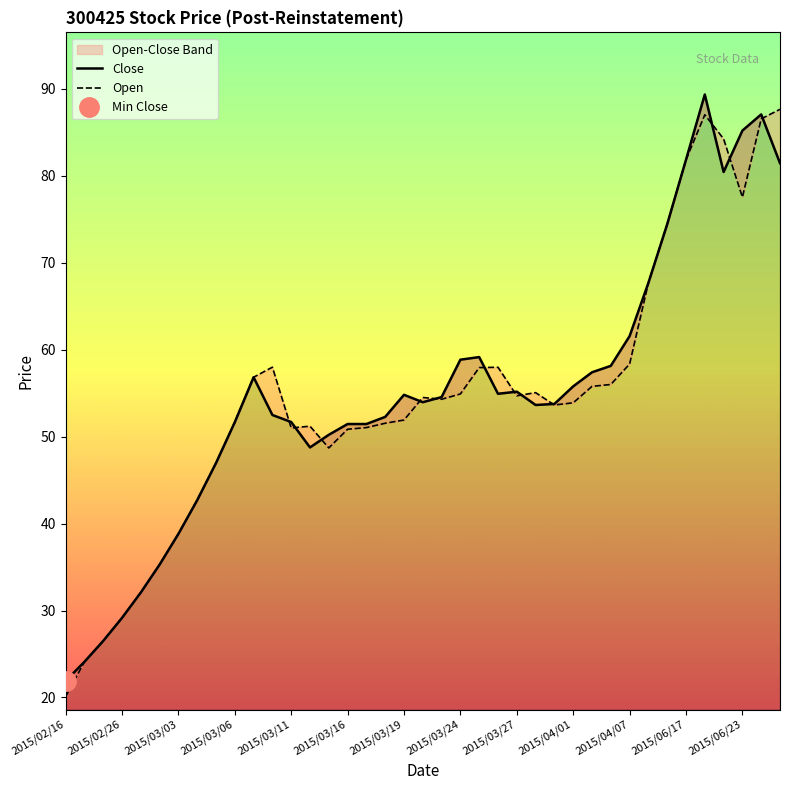

Reading left to right, transcribe all the data shown in this chart.

Close: 2015/02/16=21.9	2015/02/17=24.1	2015/02/25=26.5	2015/02/26=29.1	2015/02/27=32.1	2015/03/02=35.3	2015/03/03=38.8	2015/03/04=42.7	2015/03/05=47.0	2015/03/06=51.7	2015/03/09=56.8	2015/03/10=52.5	2015/03/11=51.7	2015/03/12=48.8	2015/03/13=50.2	2015/03/16=51.5	2015/03/17=51.5	2015/03/18=52.3	2015/03/19=54.8	2015/03/20=54.0	2015/03/23=54.5	2015/03/24=58.9	2015/03/25=59.1	2015/03/26=54.9	2015/03/27=55.2	2015/03/30=53.6	2015/03/31=53.8	2015/04/01=55.8	2015/04/02=57.4	2015/04/03=58.1	2015/04/07=61.6	2015/06/15=67.7	2015/06/16=74.4	2015/06/17=81.8	2015/06/18=89.3	2015/06/19=80.4	2015/06/23=85.2	2015/06/24=87.1	2015/06/25=81.5
Open: 2015/02/16=20.1	2015/02/17=24.1	2015/02/25=26.5	2015/02/26=29.1	2015/02/27=32.1	2015/03/02=35.3	2015/03/03=38.8	2015/03/04=42.7	2015/03/05=47.0	2015/03/06=51.7	2015/03/09=56.8	2015/03/10=58.0	2015/03/11=51.0	2015/03/12=51.2	2015/03/13=48.7	2015/03/16=50.9	2015/03/17=51.0	2015/03/18=51.5	2015/03/19=51.9	2015/03/20=54.5	2015/03/23=54.3	2015/03/24=54.9	2015/03/25=57.9	2015/03/26=58.0	2015/03/27=54.7	2015/03/30=55.1	2015/03/31=53.6	2015/04/01=53.9	2015/04/02=55.8	2015/04/03=56.0	2015/04/07=58.4	2015/06/15=67.7	2015/06/16=74.4	2015/06/17=81.8	2015/06/18=87.0	2015/06/19=84.2	2015/06/23=77.5	2015/06/24=86.5	2015/06/25=87.7